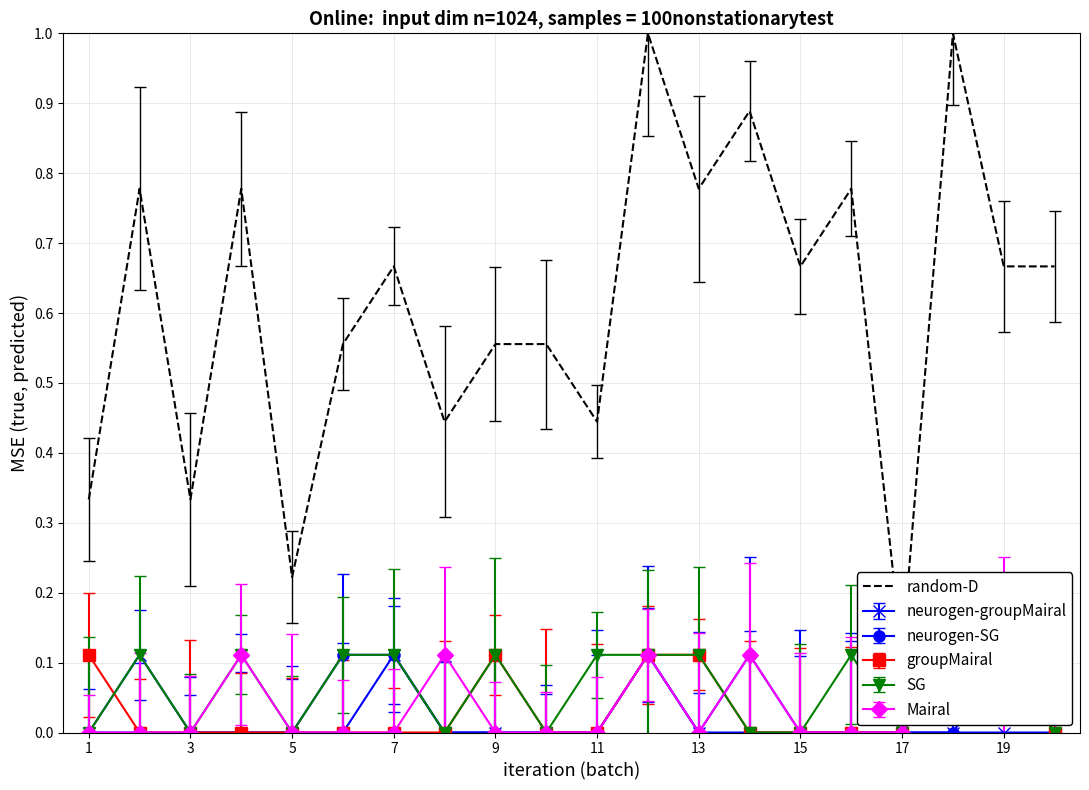

How many values are between 0 and 1?

20